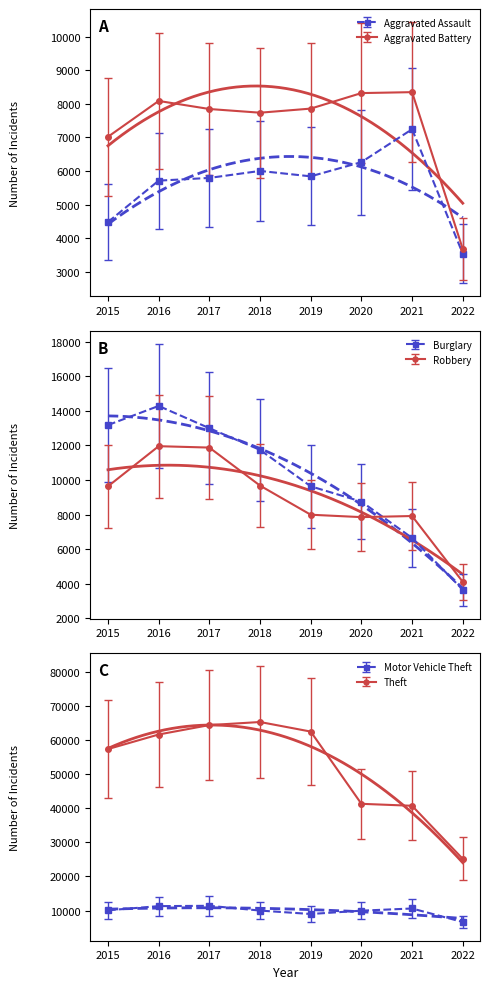

The value of Theft at 2017 is 64380. True or false?

True